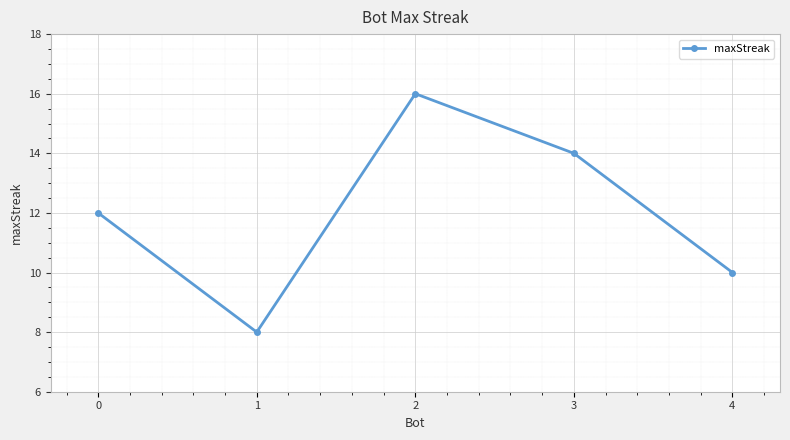

Is this an area chart (filled region under the line)?

No